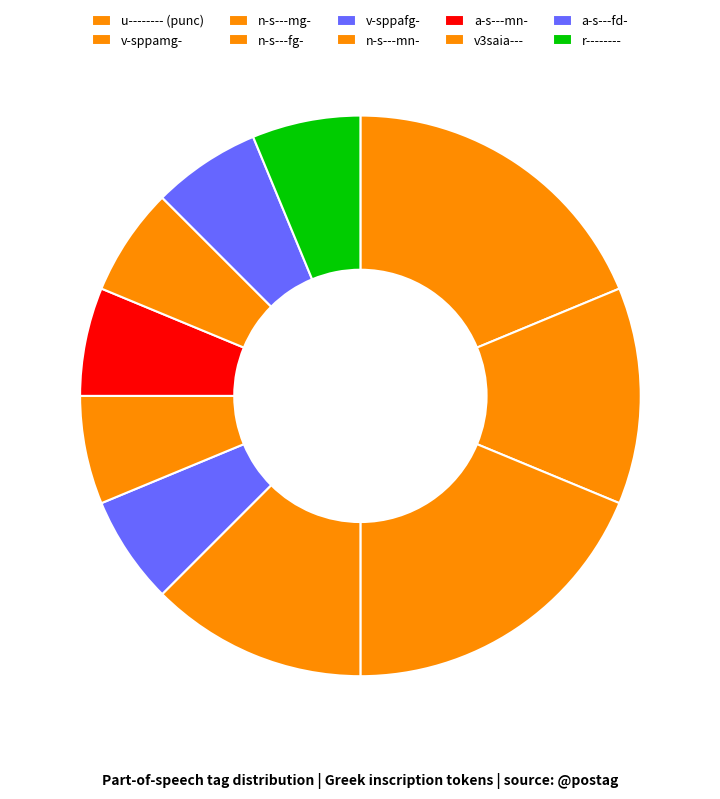

True or false: v3saia--- accounts for 6% of the total.

True